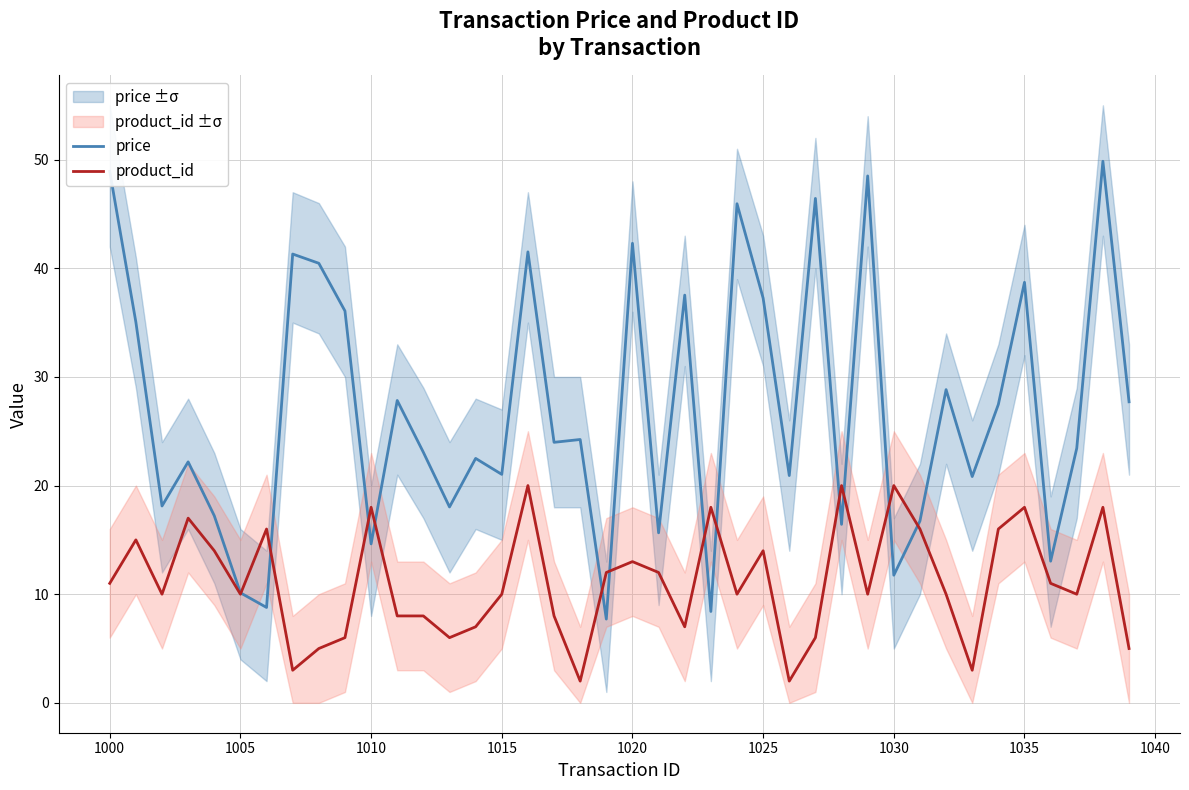

What is the minimum value for product_id?

2.0